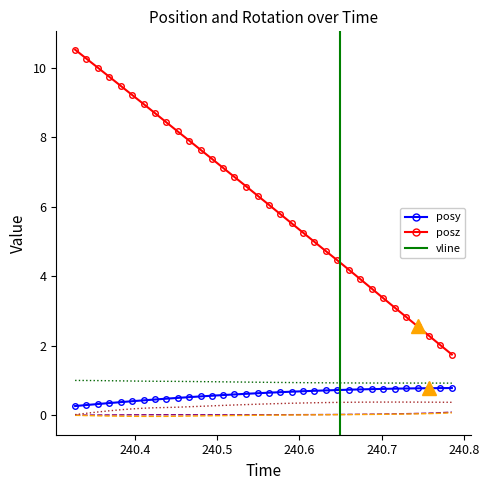

True or false: rotx has more than 0 interior local peaks.

True